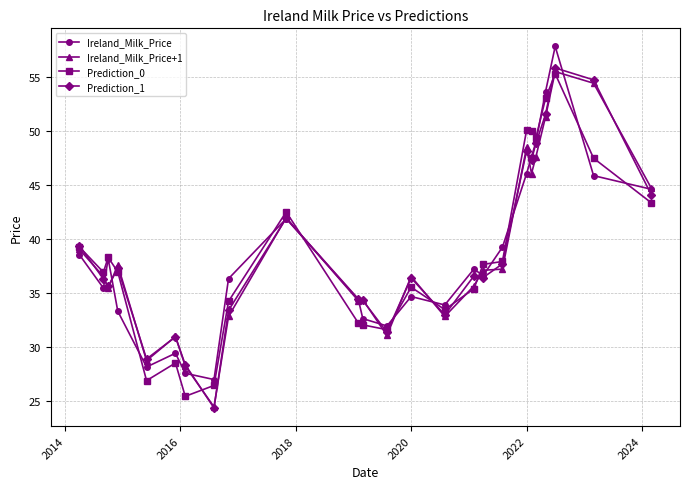

Which series has the largest range (max minus min)?

Prediction_1